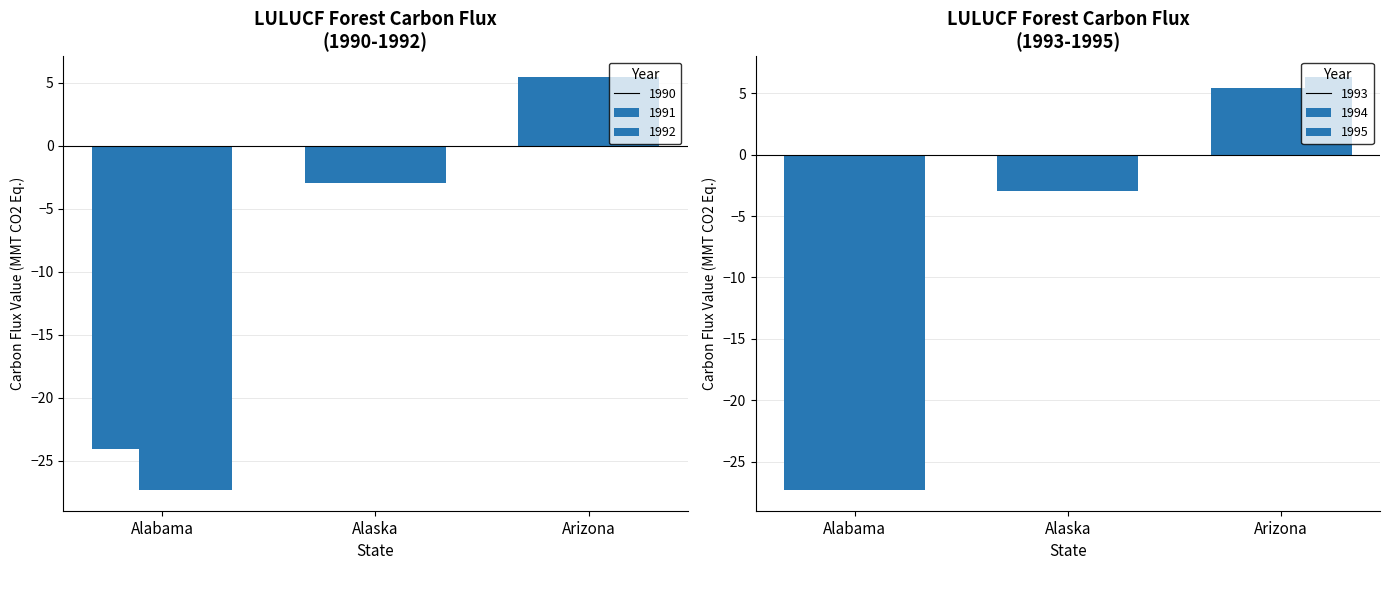

What is the sum of all 1991 values?

-24.8